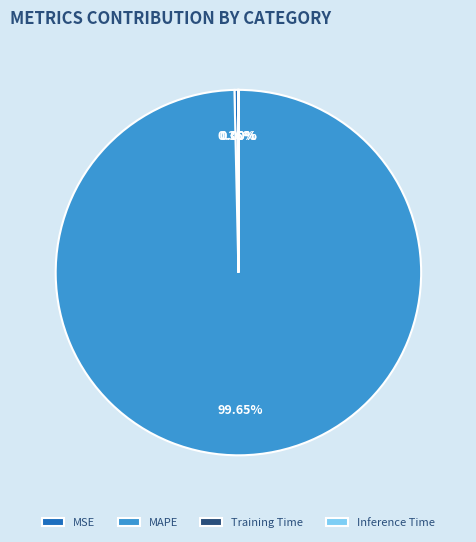

Does MAPE account for over 50% of the chart?

Yes